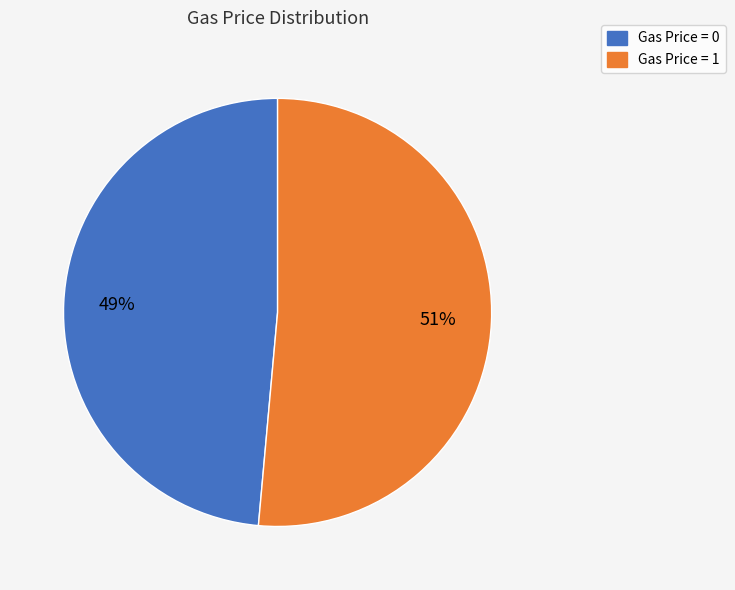

True or false: Gas Price = 0 accounts for 49% of the total.

True